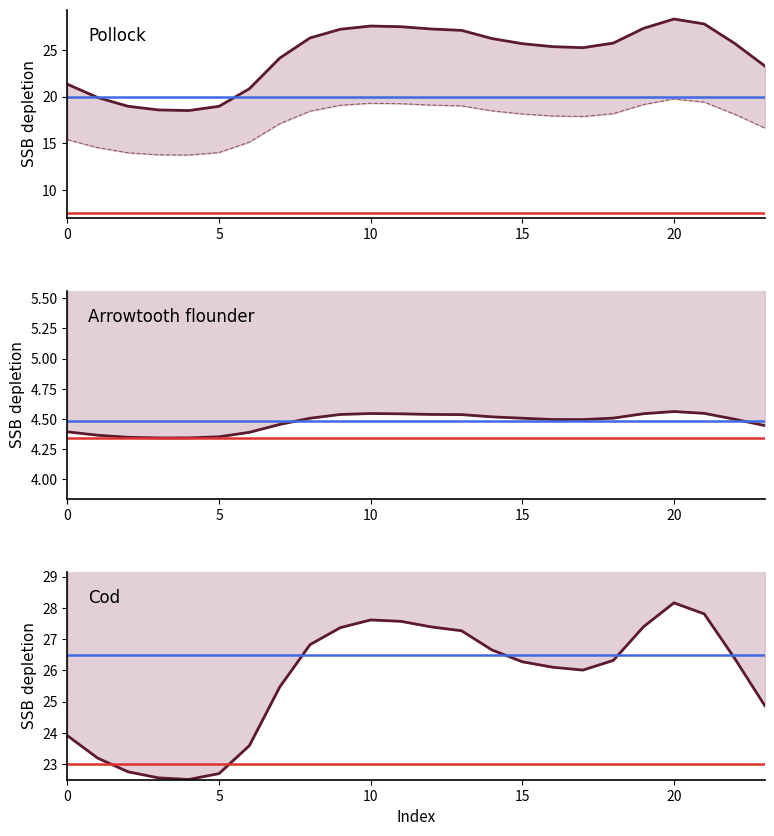

What is the difference between the maximum and second lowest values in the Series C series?

5.6